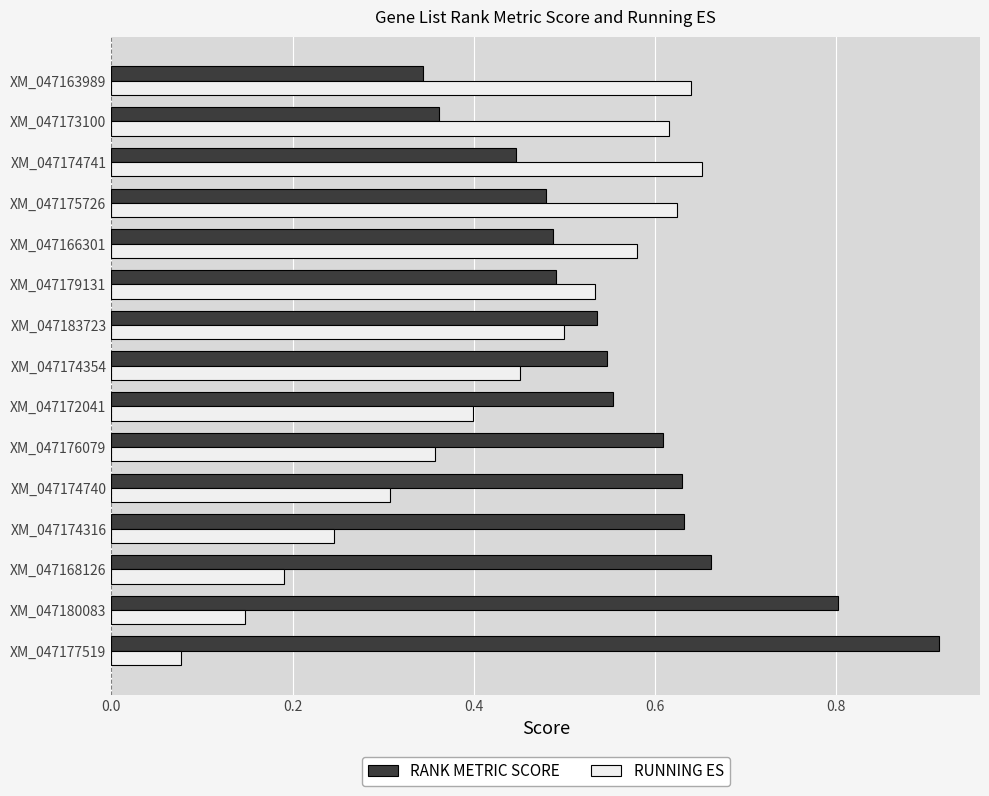

True or false: RANK METRIC SCORE has a value of 0.7 at XM_047183723.

False